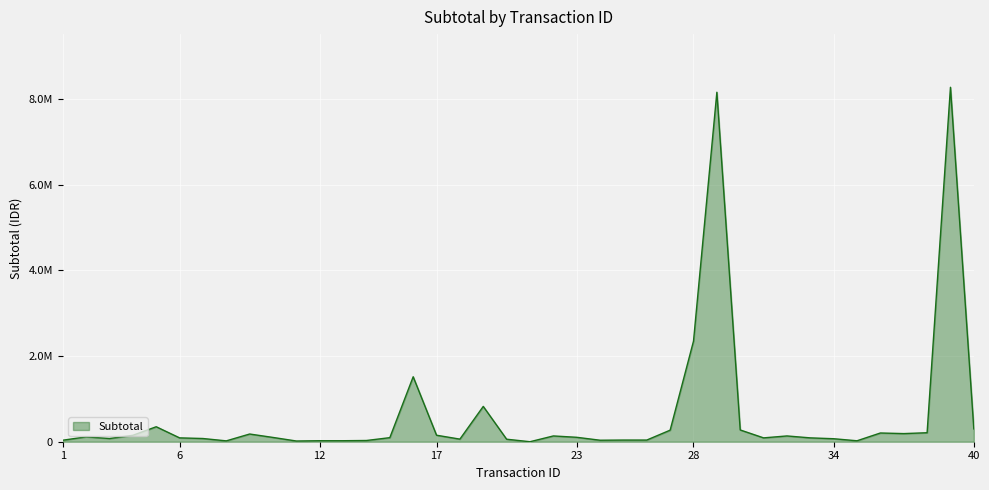

Does the chart have visible grid lines?

Yes